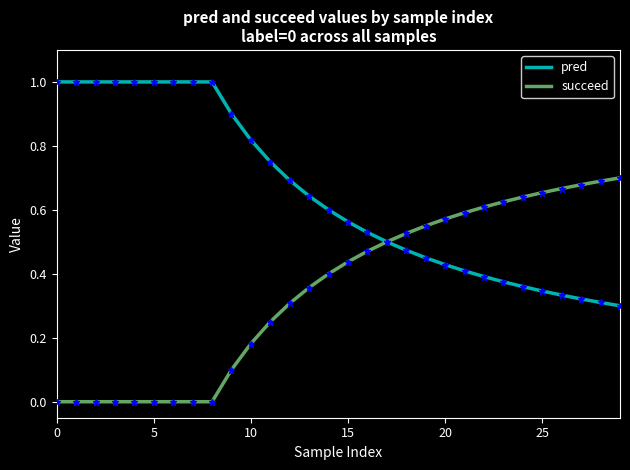

List the series in order of their overall mean, highest first.

pred, succeed